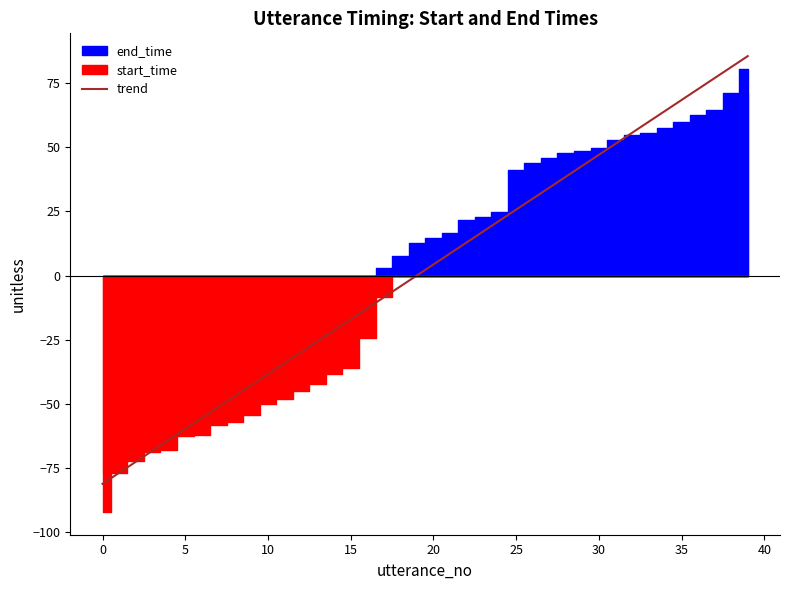

What is the highest value of the trend series?

85.6